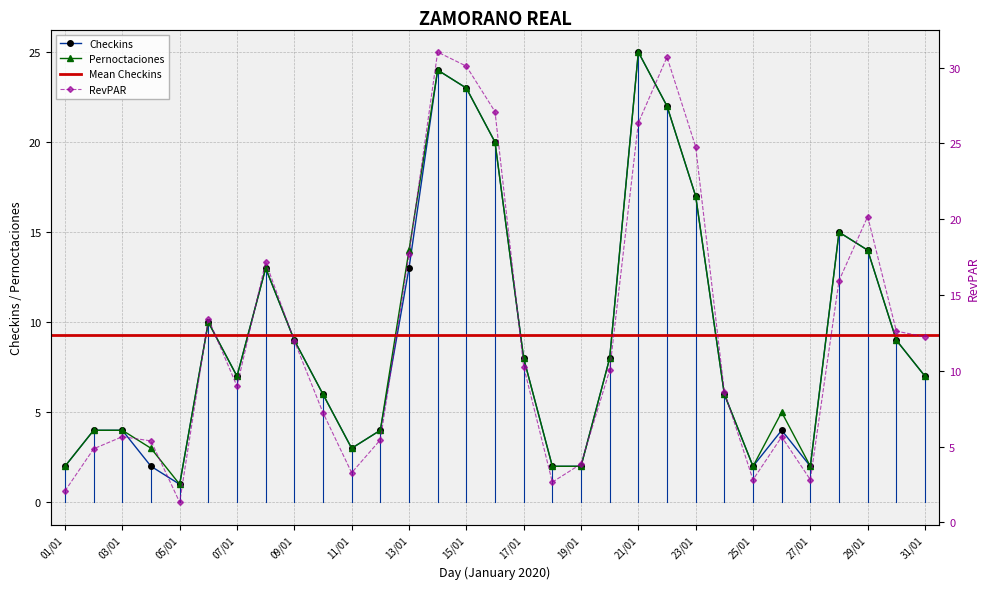

True or false: pernoctaciones and revpar intersect in this chart.

False